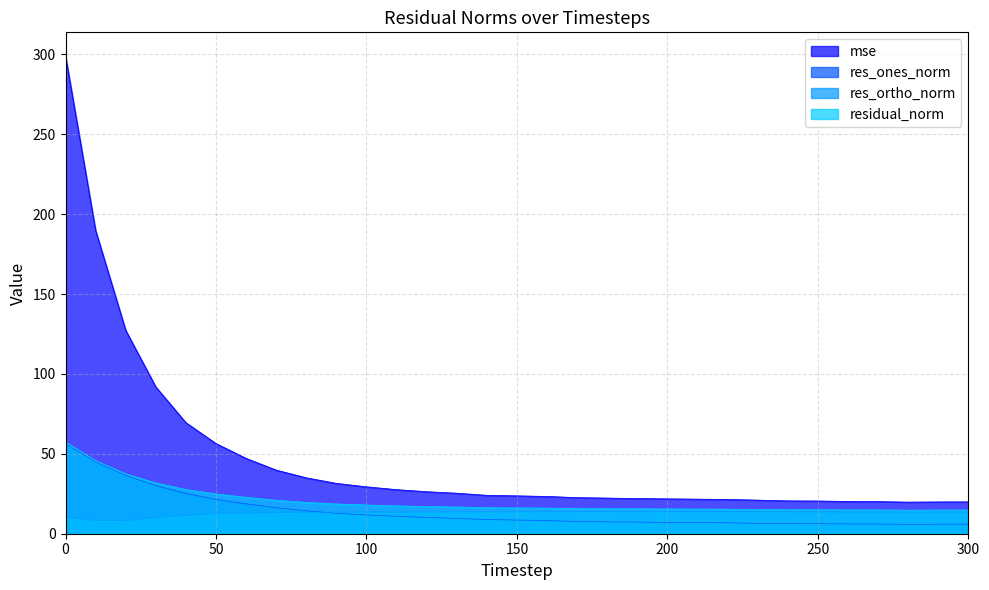

Reading right to left, extract all data points from this chart.

mse: 300=19.9	290=19.9	280=19.8	270=20.1	260=20.2	250=20.5	240=20.6	230=21.0	220=21.4	210=21.6	200=21.8	190=22.0	180=22.3	170=22.6	160=23.3	150=23.7	140=24.0	130=25.4	120=26.3	110=27.6	100=29.3	90=31.5	80=35.0	70=39.8	60=47.1	50=56.4	40=69.5	30=91.8	20=127.3	10=189.7	0=298.8
res_ones_norm: 300=6.0	290=6.0	280=5.9	270=6.1	260=6.1	250=6.3	240=6.3	230=6.5	220=6.8	210=7.0	200=7.1	190=7.3	180=7.4	170=7.6	160=8.3	150=8.5	140=8.9	130=9.6	120=10.2	110=10.9	100=11.7	90=12.8	80=14.3	70=16.3	60=18.7	50=21.4	40=25.2	30=30.1	20=36.5	10=44.9	0=56.4
res_ortho_norm: 300=13.5	290=13.5	280=13.5	270=13.6	260=13.6	250=13.6	240=13.7	230=13.8	220=13.8	210=13.7	200=13.8	190=13.7	180=13.8	170=13.8	160=13.7	150=13.7	140=13.6	130=13.7	120=13.6	110=13.6	100=13.6	90=13.5	80=13.4	70=13.1	60=13.0	50=12.7	40=11.4	30=10.1	20=8.2	10=8.3	0=10.2
residual_norm: 300=14.8	290=14.8	280=14.7	270=14.9	260=14.9	250=15.0	240=15.0	230=15.2	220=15.4	210=15.4	200=15.5	190=15.6	180=15.7	170=15.8	160=16.0	150=16.1	140=16.3	130=16.7	120=17.0	110=17.4	100=18.0	90=18.6	80=19.6	70=20.9	60=22.8	50=24.9	40=27.6	30=31.8	20=37.4	10=45.7	0=57.3